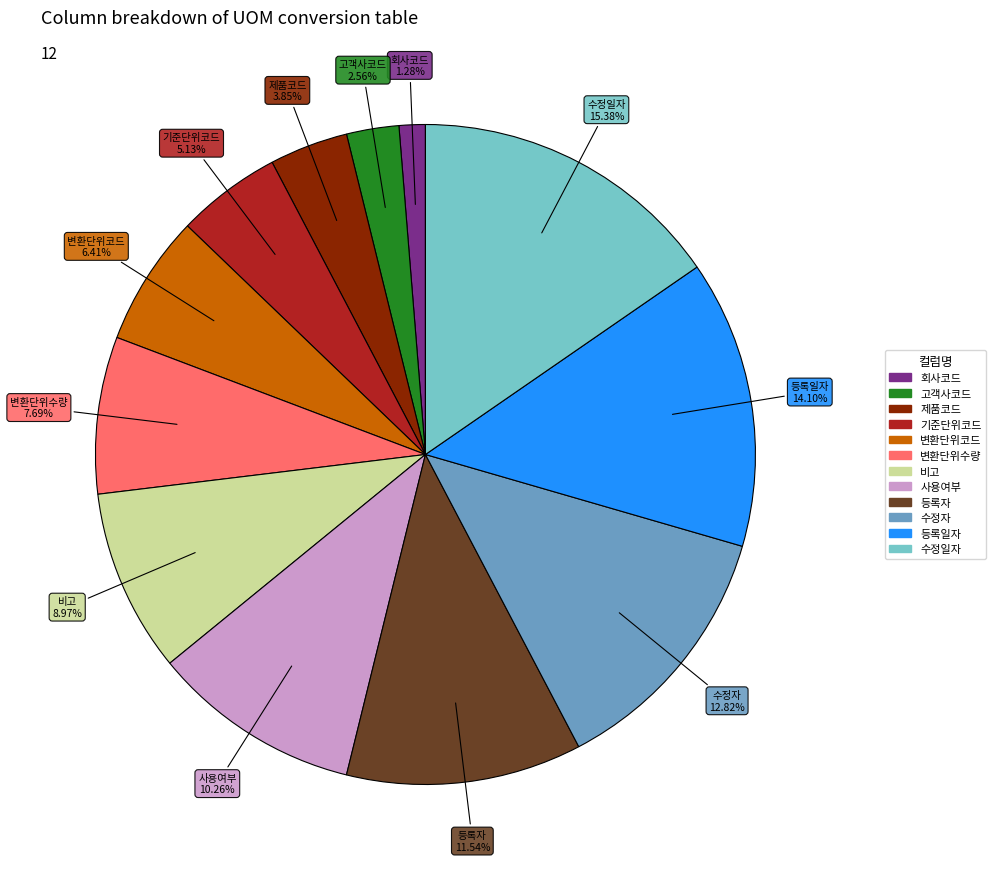

The 등록자 slice represents 12% of the pie. True or false?

True